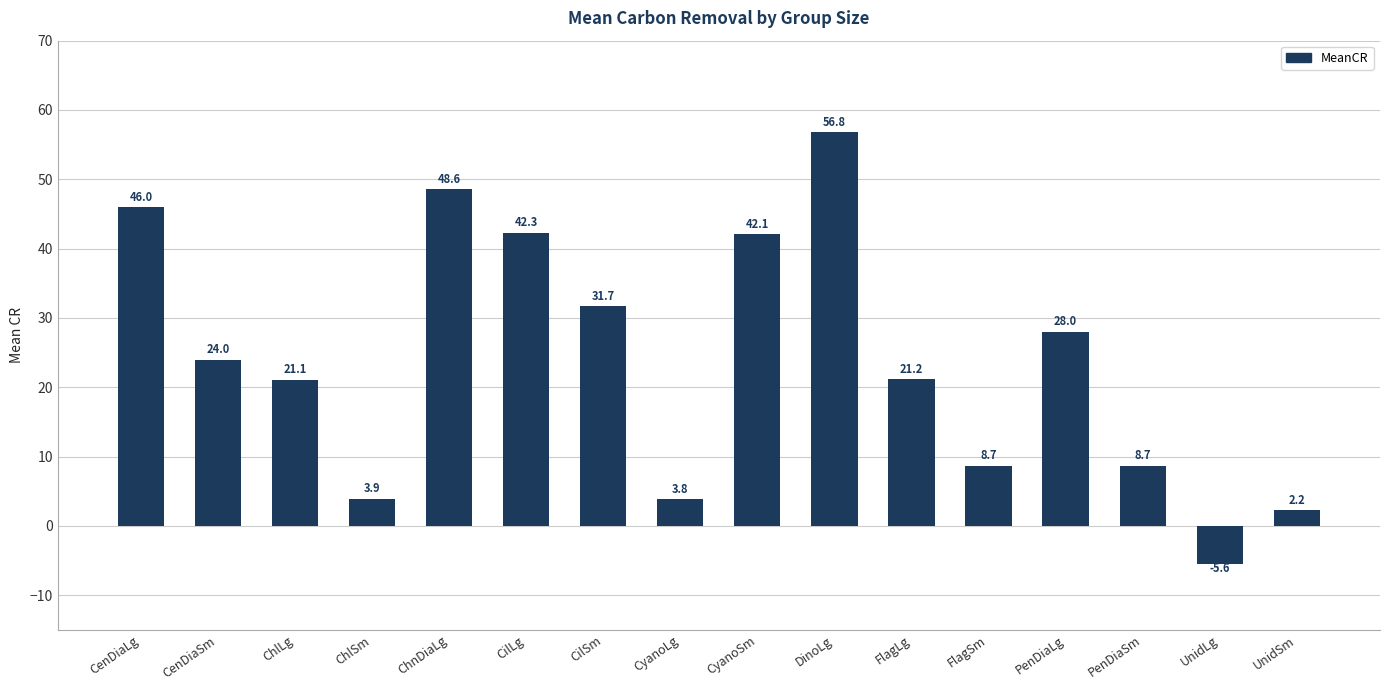

What is the ratio of the value at CyanoLg to the value at ChlLg?

0.2